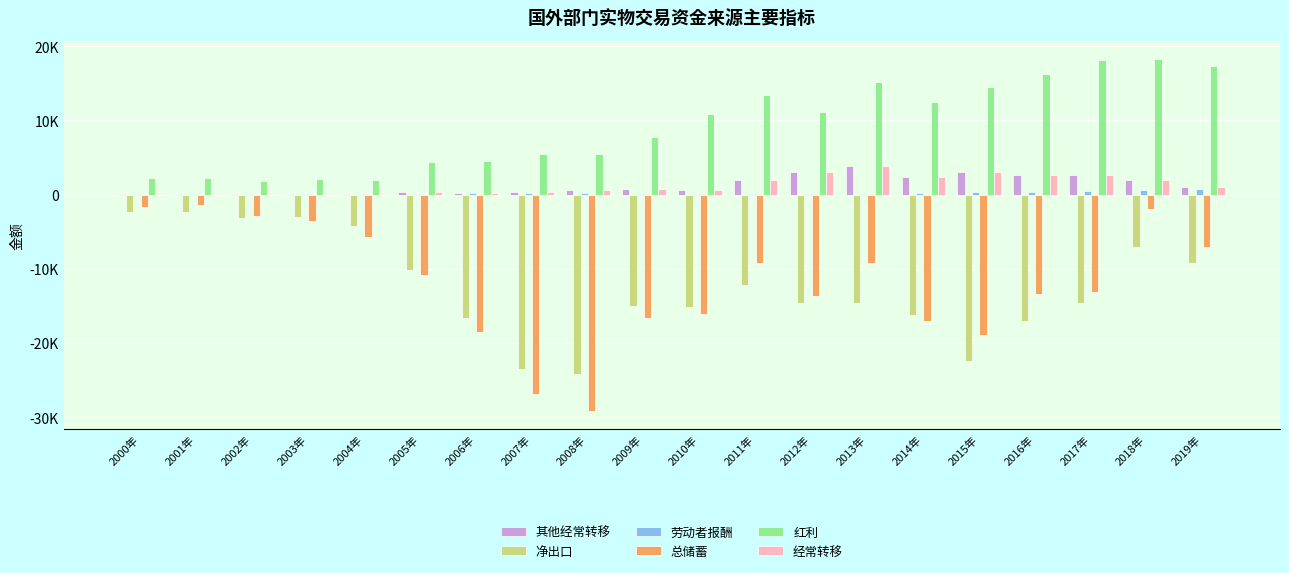

The 其他经常转移 series shows 4667.8 at 2016年. True or false?

False